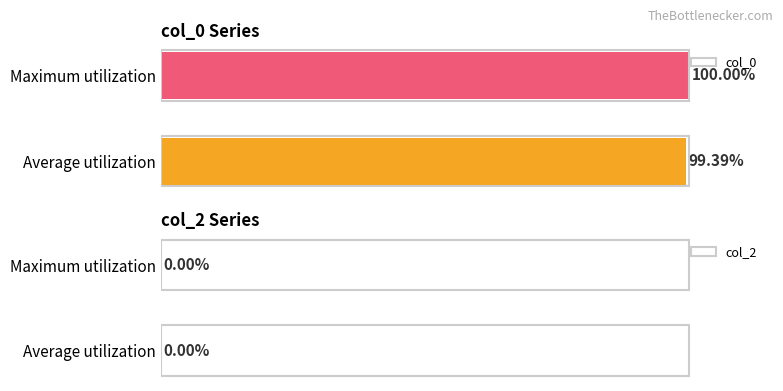

Which category has the highest value across all series?

Maximum utilization